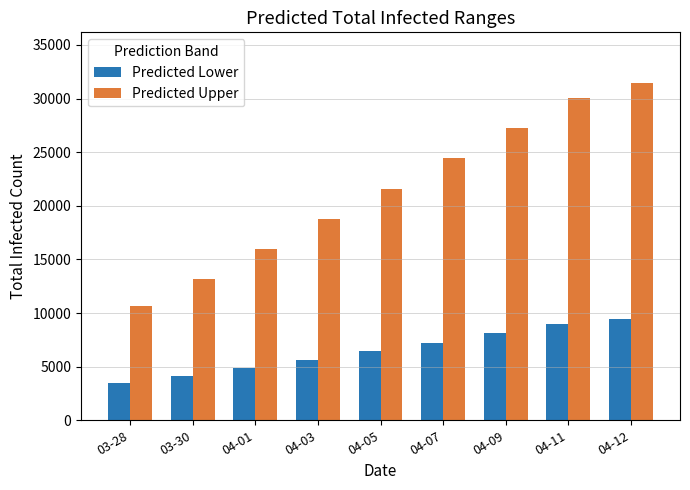

Which series changed the most between 03-30 and 04-07?

Predicted Upper